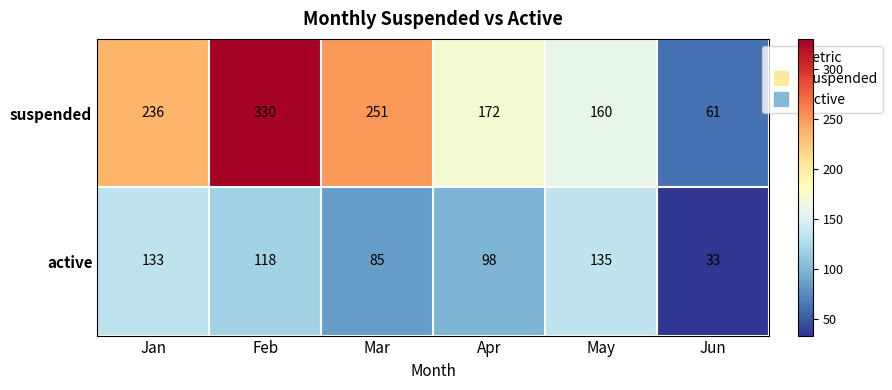

Is it true that active equals 133 at Jan?

True